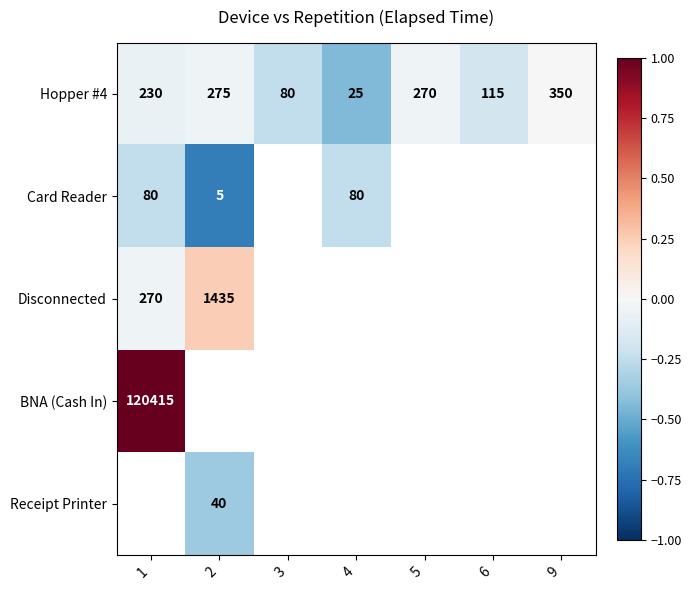

Is the value of BNA (Cash In) at 1 greater than the value of Card Reader at 4?

Yes